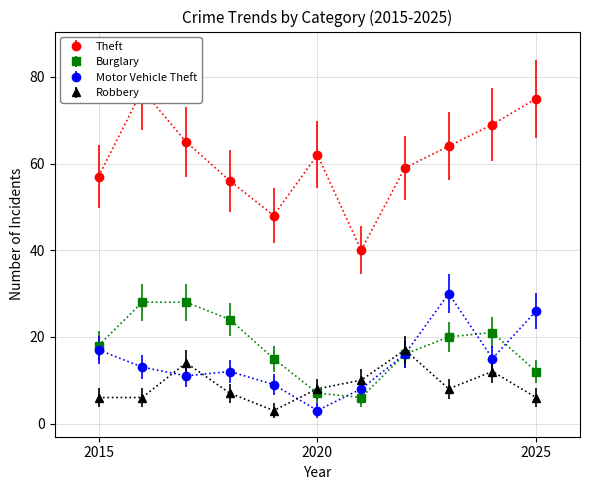

Which has a higher value, 2018 or 2025?

2025